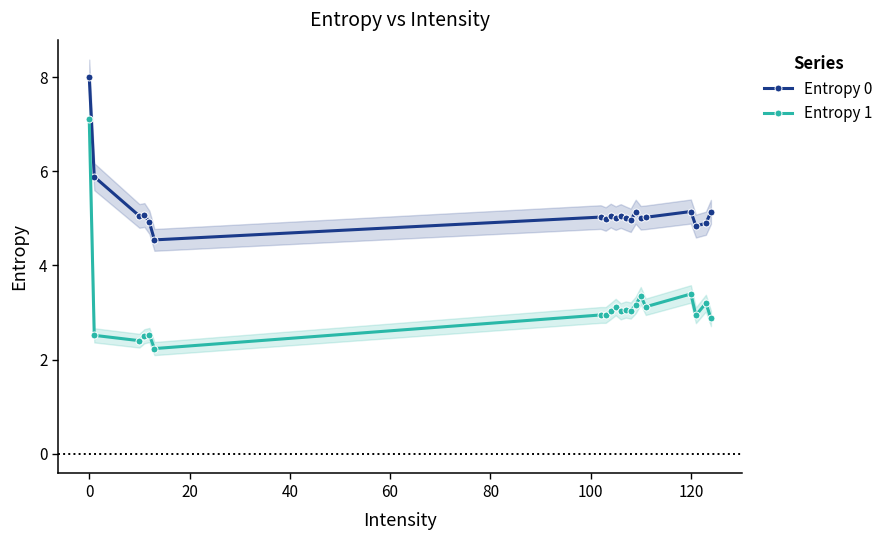

True or false: Entropy 0 has a value of 8.9 at 120.

False